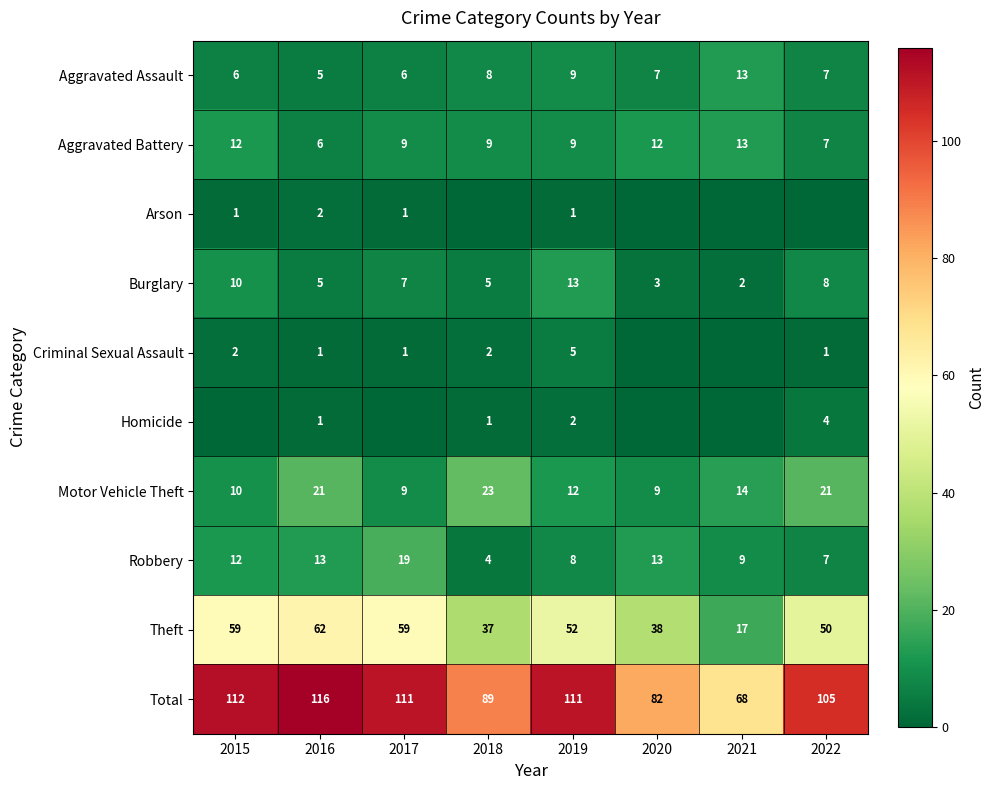

What is the maximum value for Total?

116